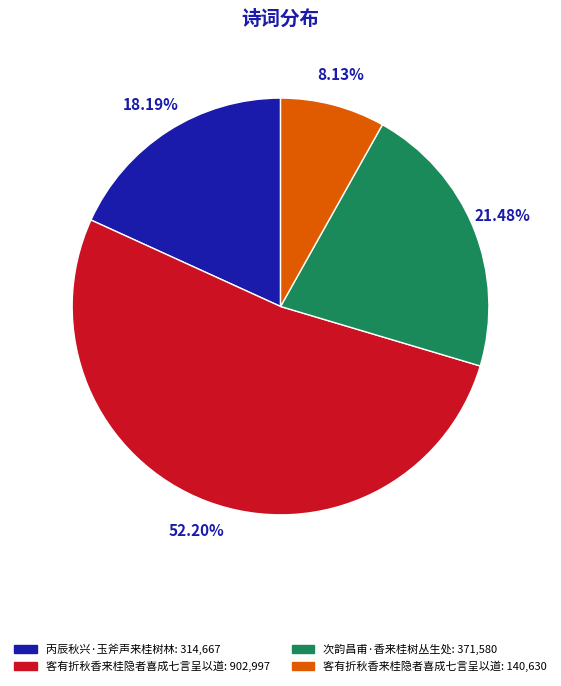

Is there a majority slice in this chart?

Yes